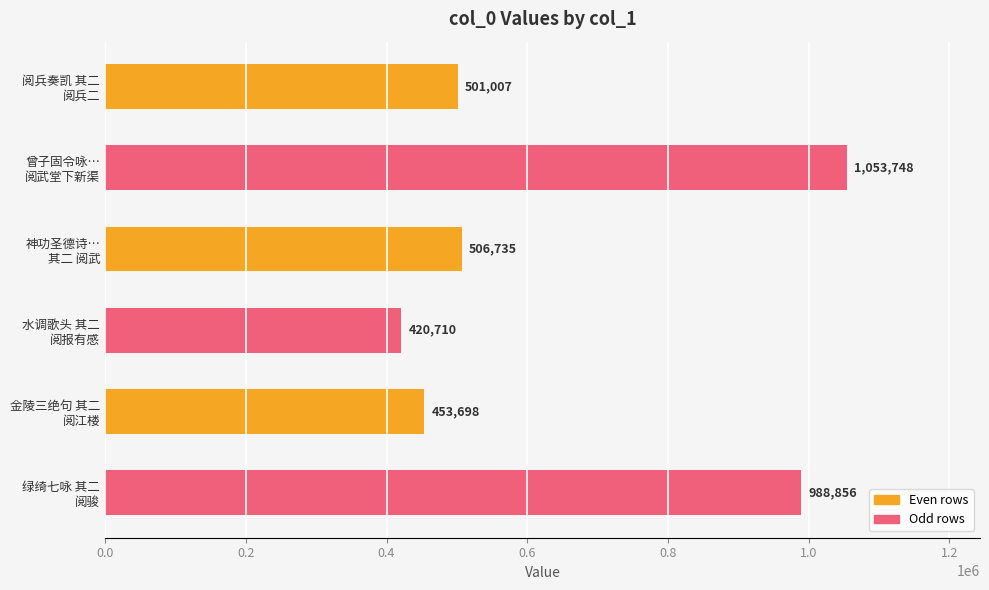

What is the value of the 3rd bar from the top?

506735